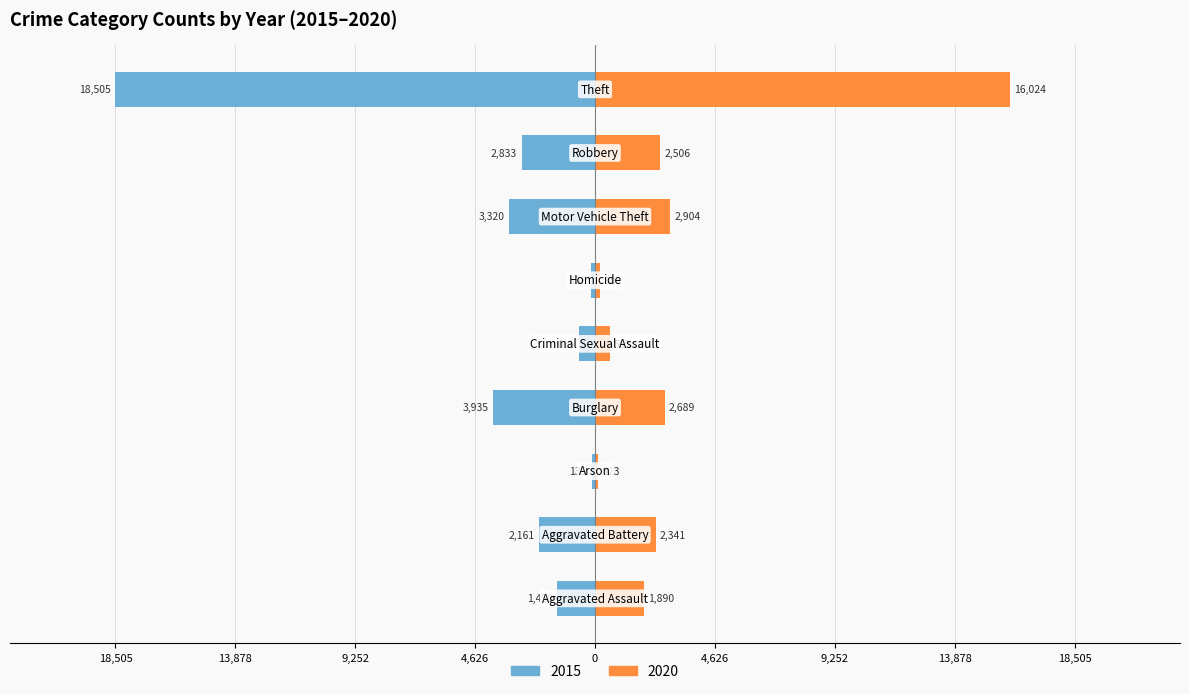

At how many categories does at least one series exceed 13677?

1